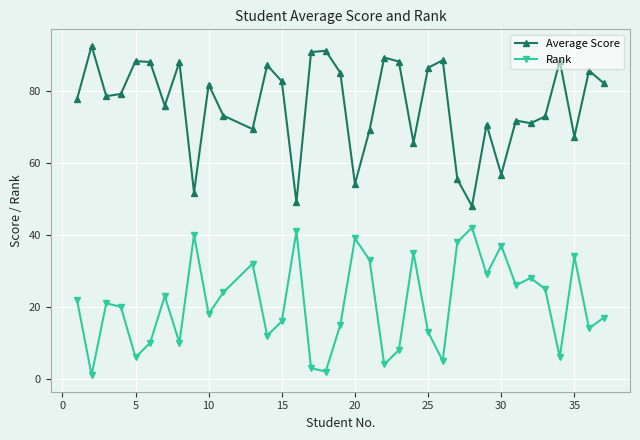

At how many categories does at least one series exceed 53?

33